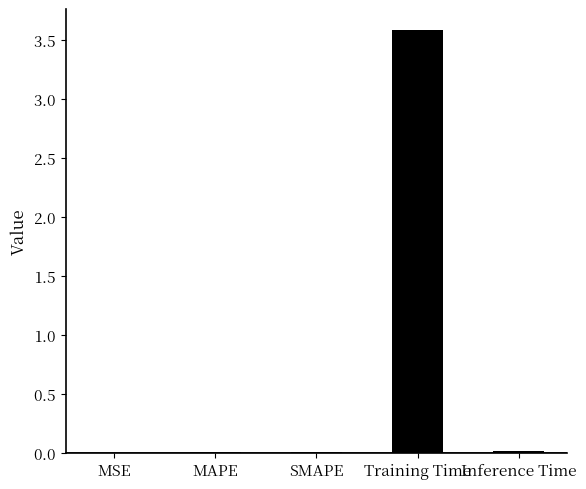

Are the bars grouped side by side (vs. stacked)?

No